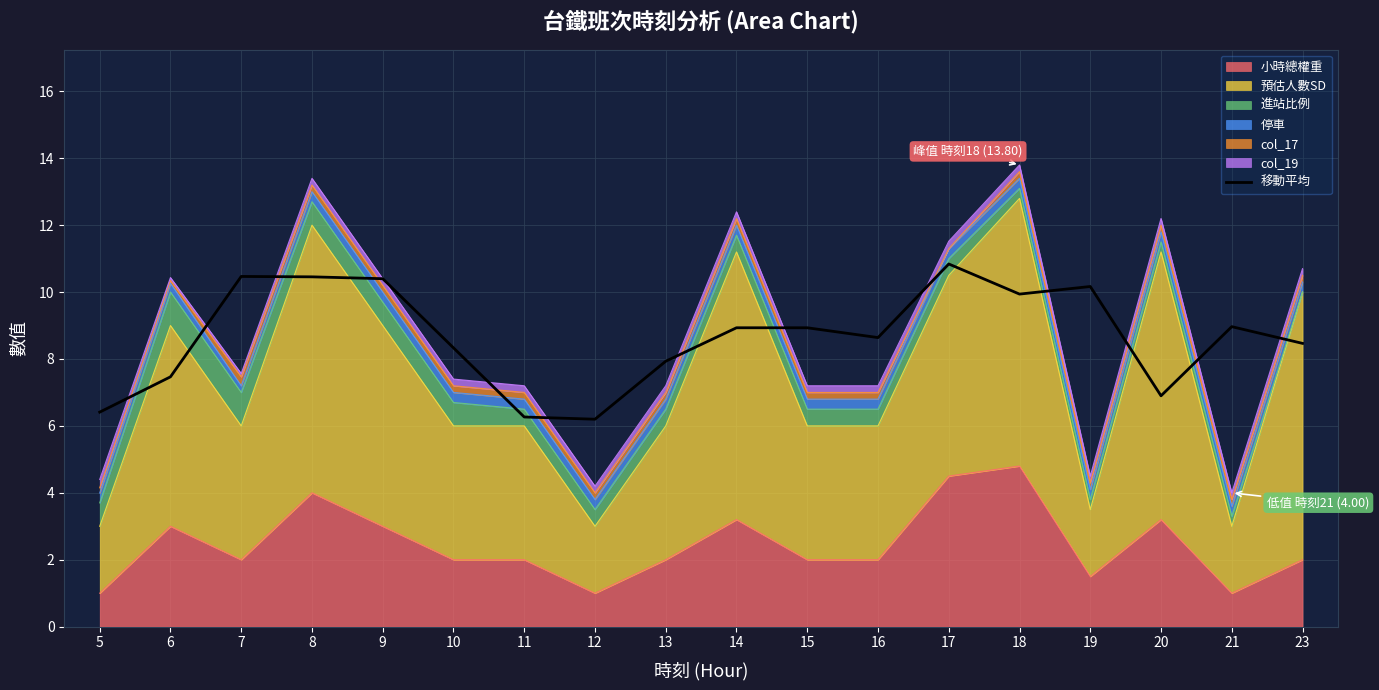

Reading right to left, extract all data points from this chart.

8.5	9.0	6.9	10.2	9.9	10.8	8.6	8.9	8.9	7.9	6.2	6.3	8.3	10.4	10.5	10.5	7.5	6.4